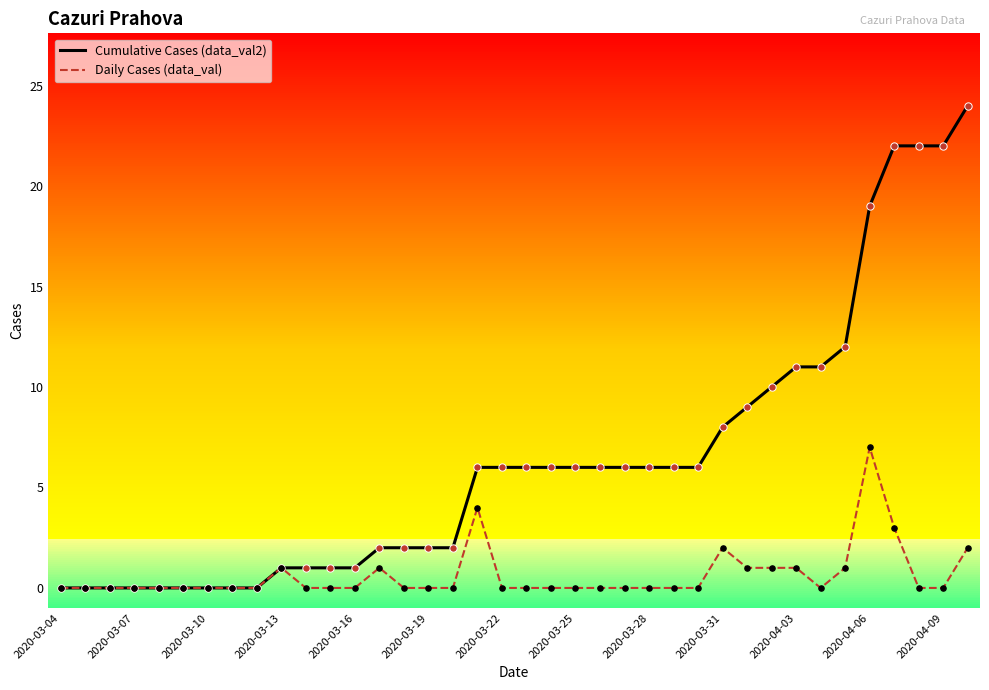

Which series has the largest range (max minus min)?

Cumulative Cases (data_val2)